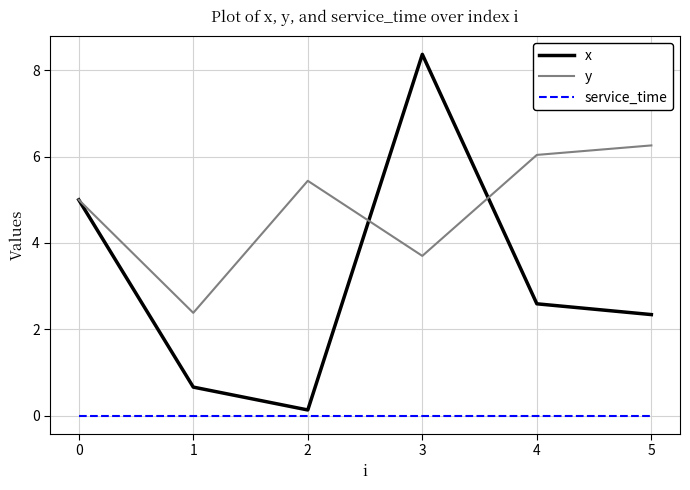

What are all the series names shown in the legend?

x, y, service_time